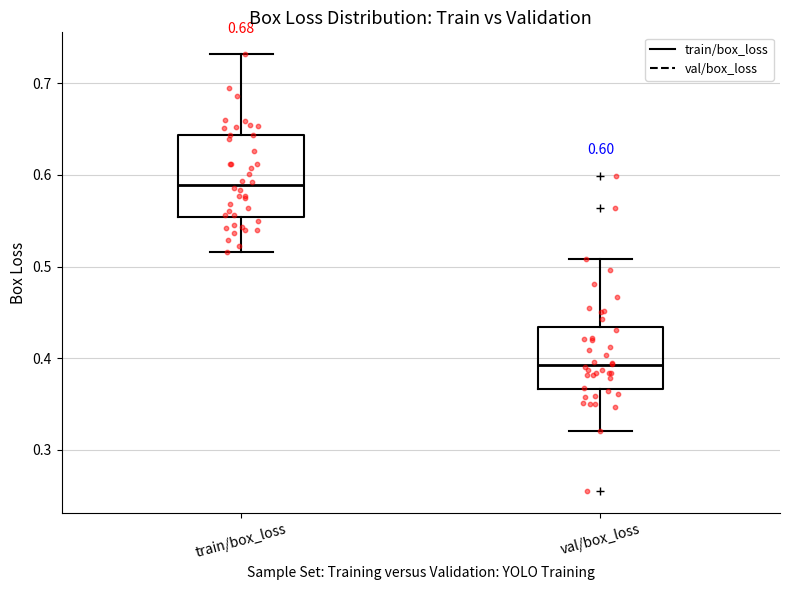

Comparing the boxes themselves (not the whiskers), which one is the tallest?

train/box_loss